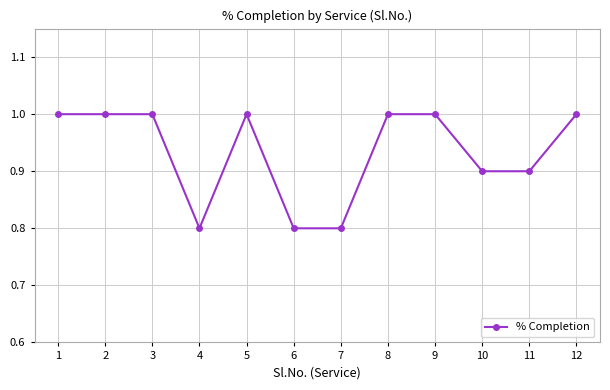

Reading right to left, extract all data points from this chart.

12=1.0	11=0.9	10=0.9	9=1.0	8=1.0	7=0.8	6=0.8	5=1.0	4=0.8	3=1.0	2=1.0	1=1.0